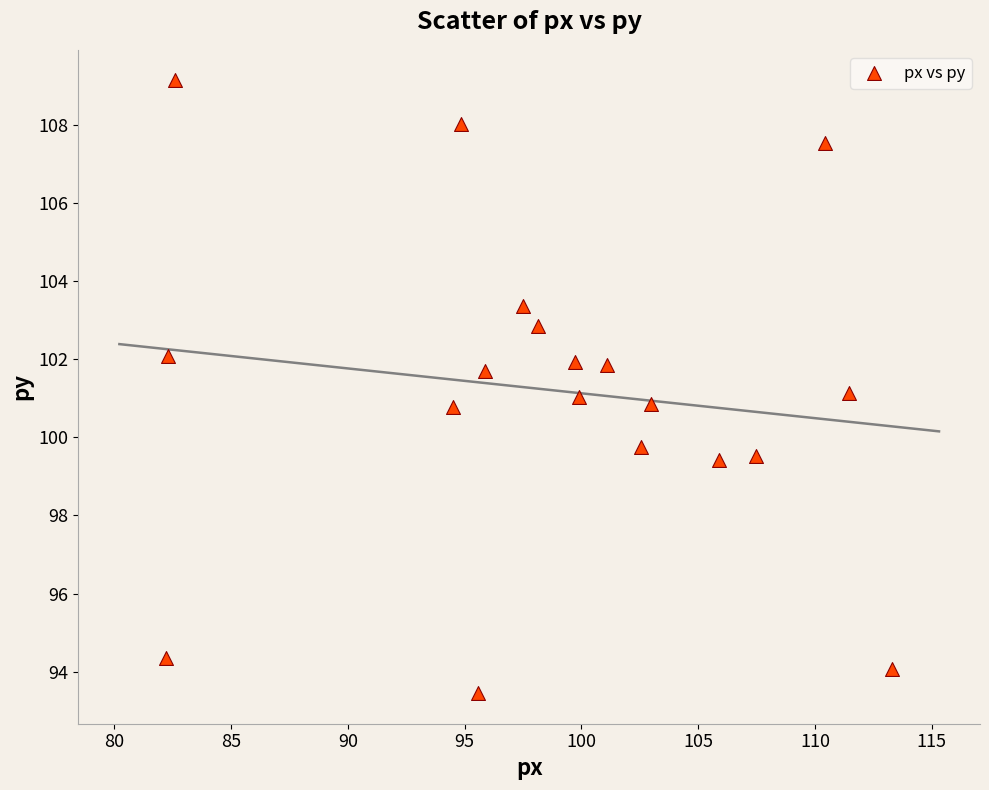

What is the range of Y values (max minus min)?

15.7